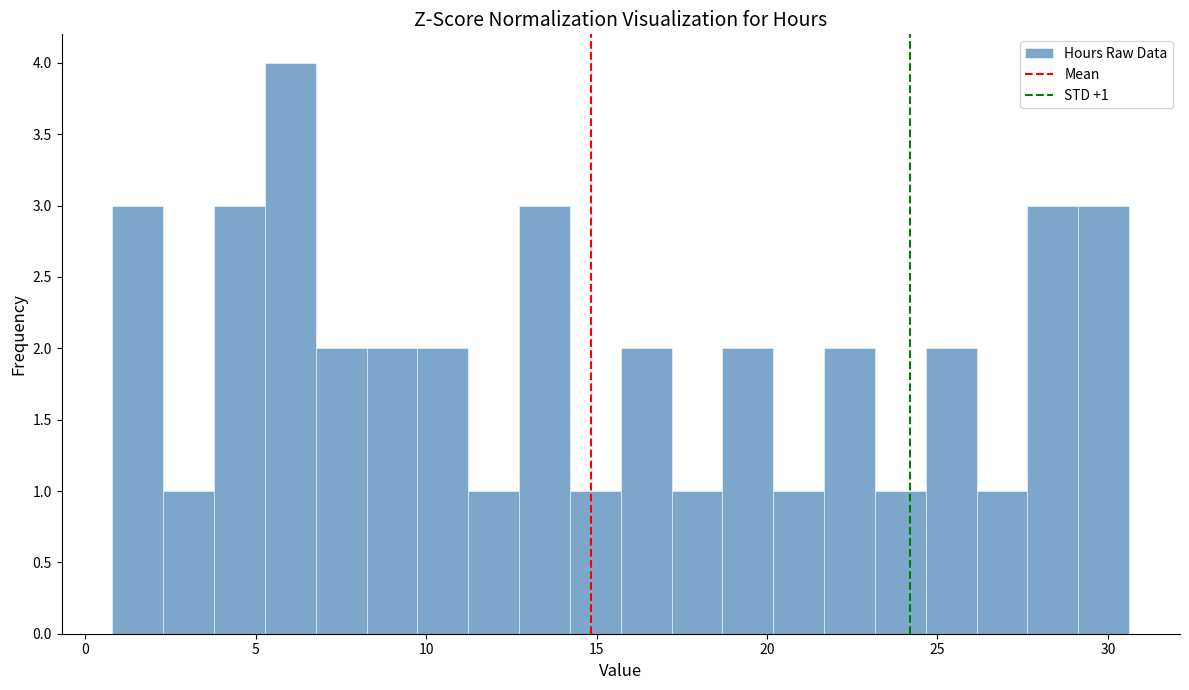

Around what value on the x-axis is the tallest bar? Give the approximate position of its centre, as read against the axis.

6.0